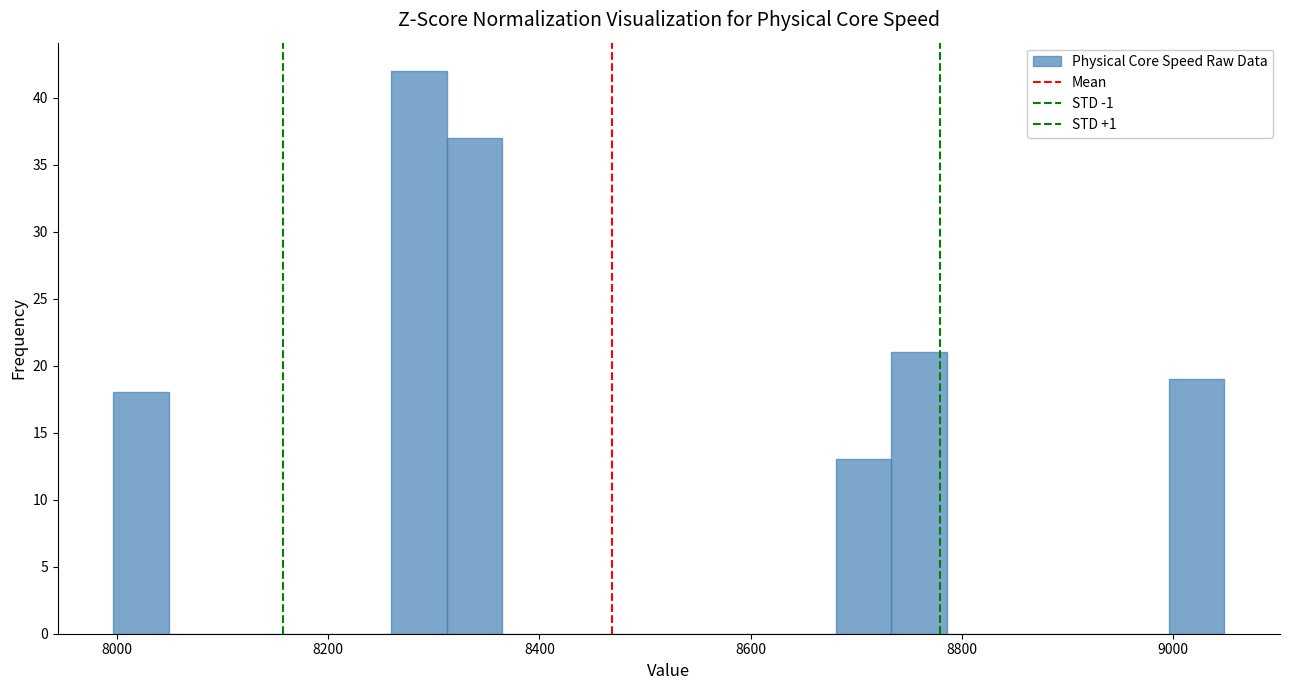

Around what value on the x-axis is the tallest bar? Give the approximate position of its centre, as read against the axis.

8280